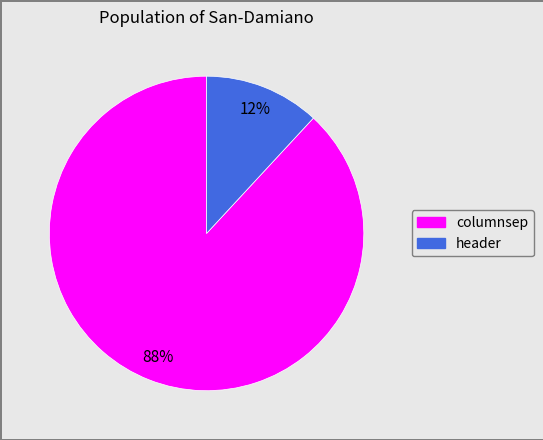

Do header and columnsep together represent more than half of the pie?

Yes